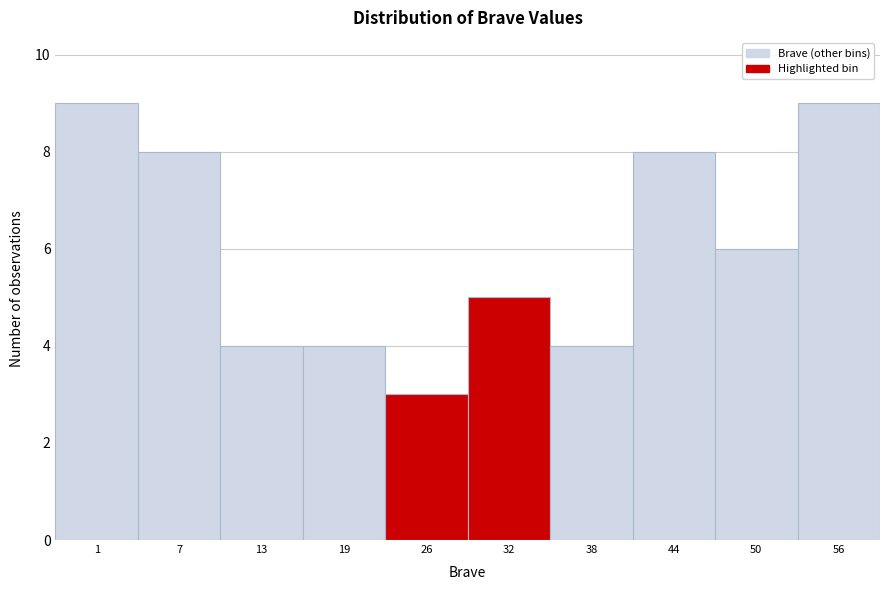

Reading right to left, extract all data points from this chart.

56=9	50=6	44=8	38=4	32=5	26=3	19=4	13=4	7=8	1=9